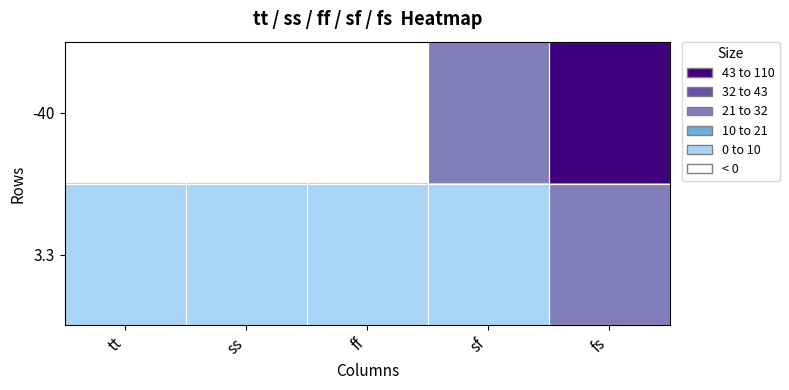

Rank the series by their maximum value, from highest to lowest.

-40, 3.3